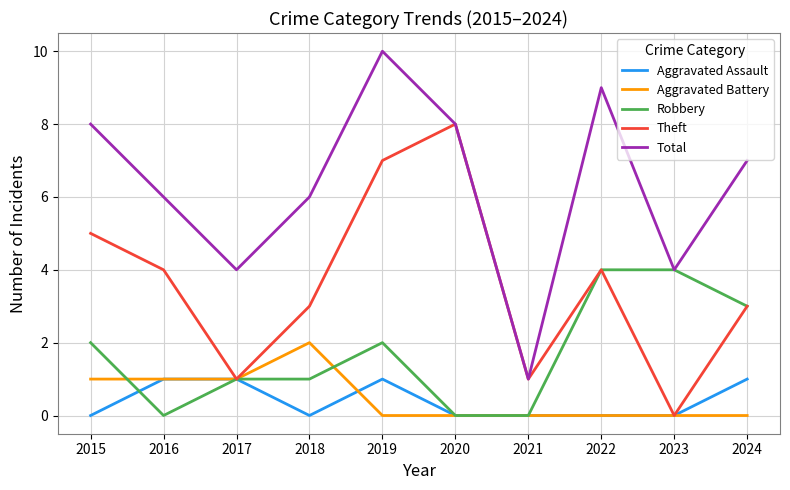

The Robbery series shows 4 at 2022. True or false?

True